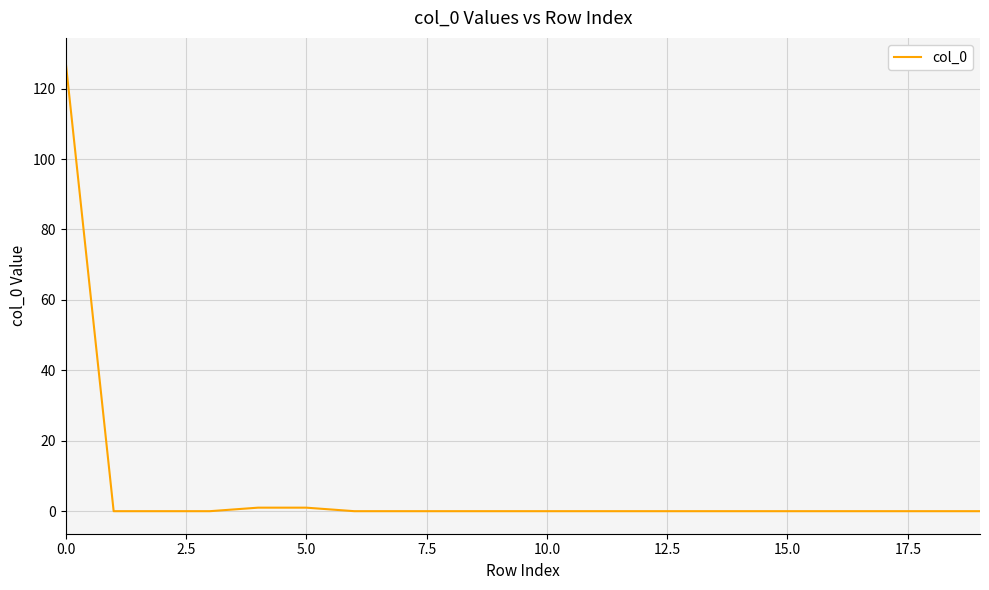

How many categories are shown in the chart?

20